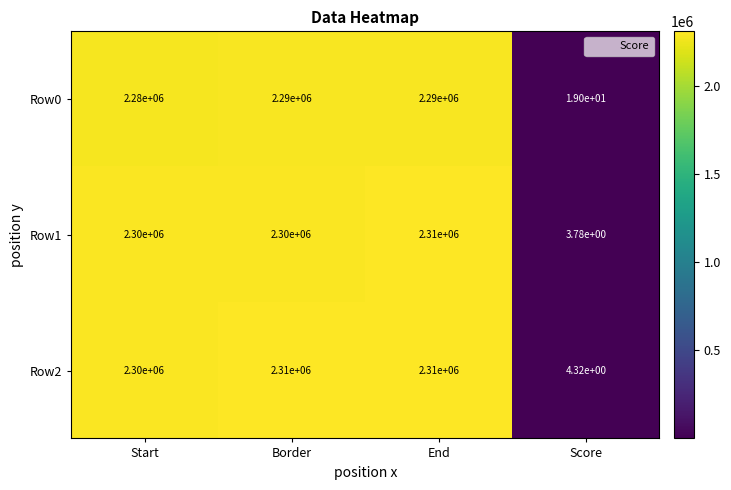

What is the total value across all series at End?

6910000.0